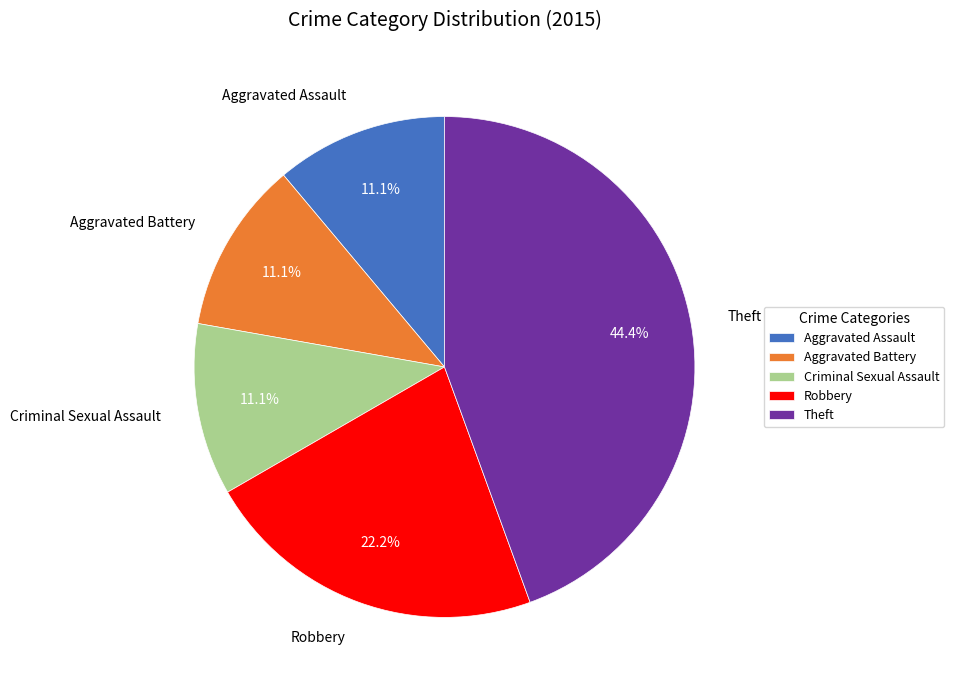

To the nearest percent, what portion does Robbery represent?

22%